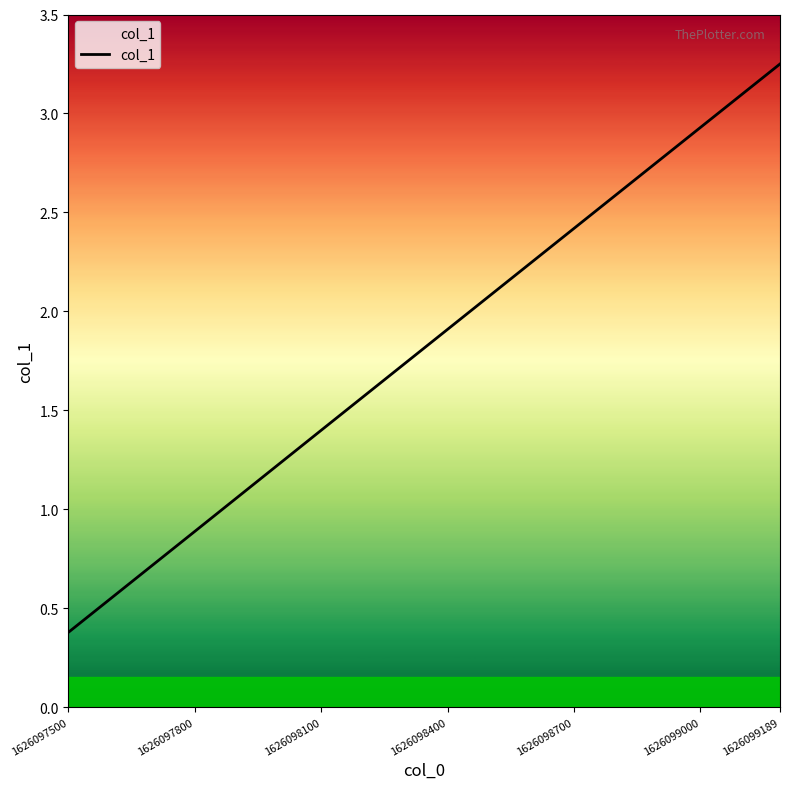

At which label is the value closest to 1?

1626097800